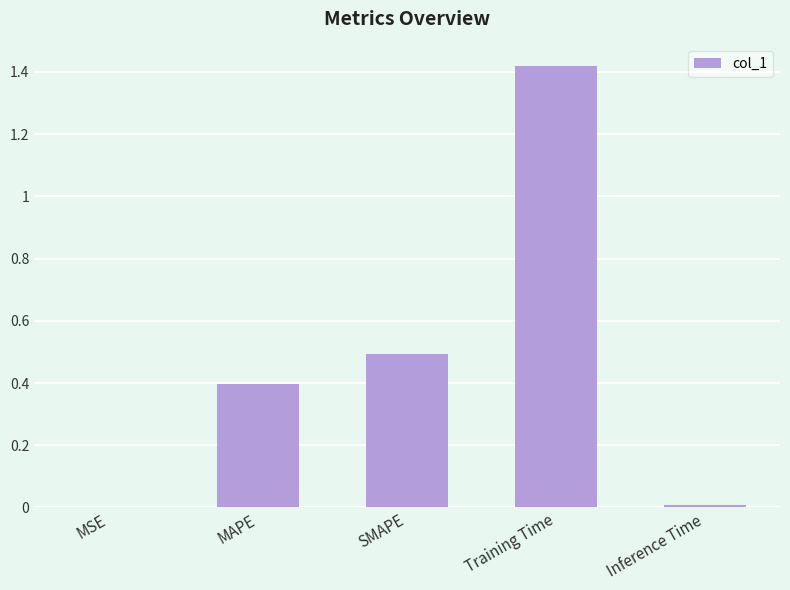

What is the change in value from MSE to SMAPE?

+0.5